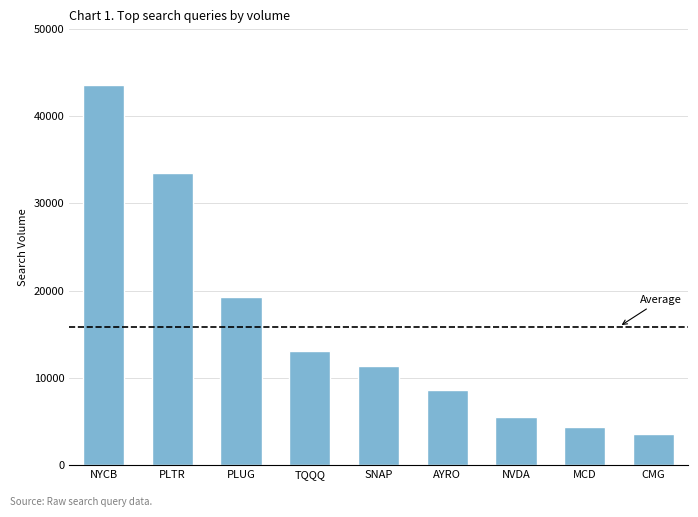

At which label is the value closest to 23537?

PLUG